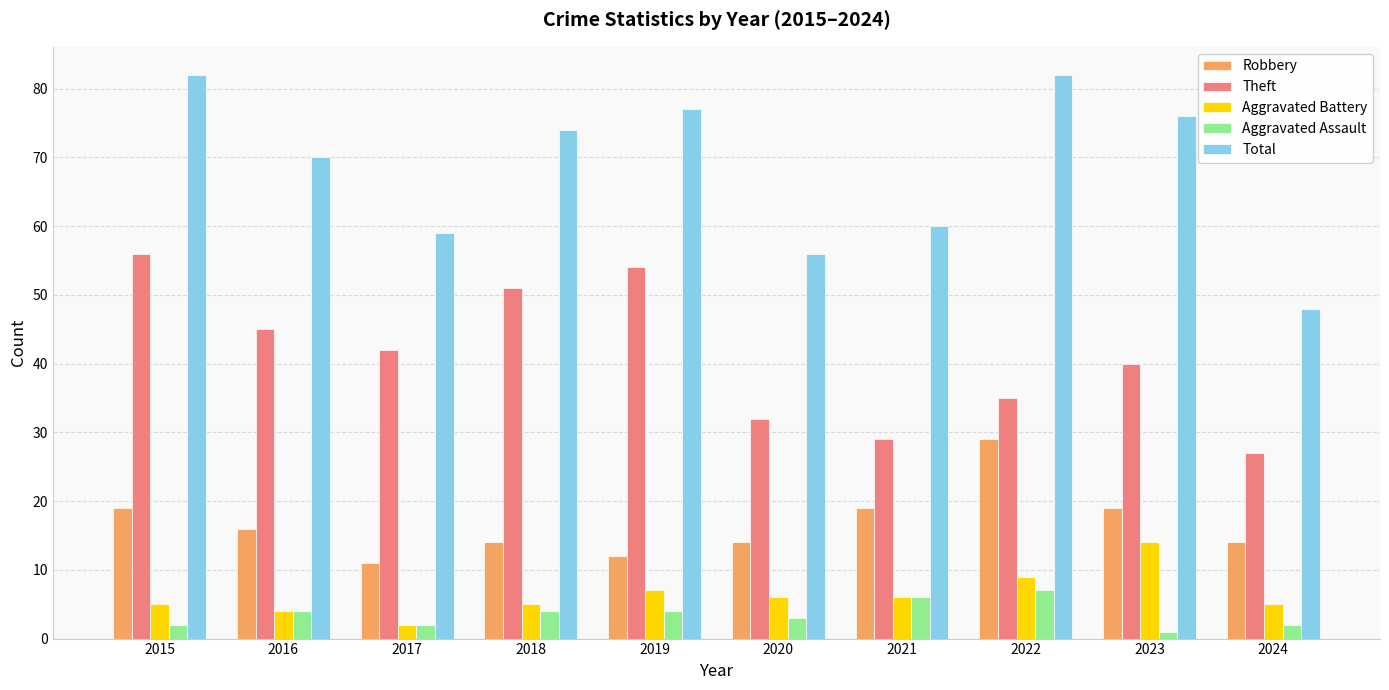

What is the total value across all series at 2019?

154